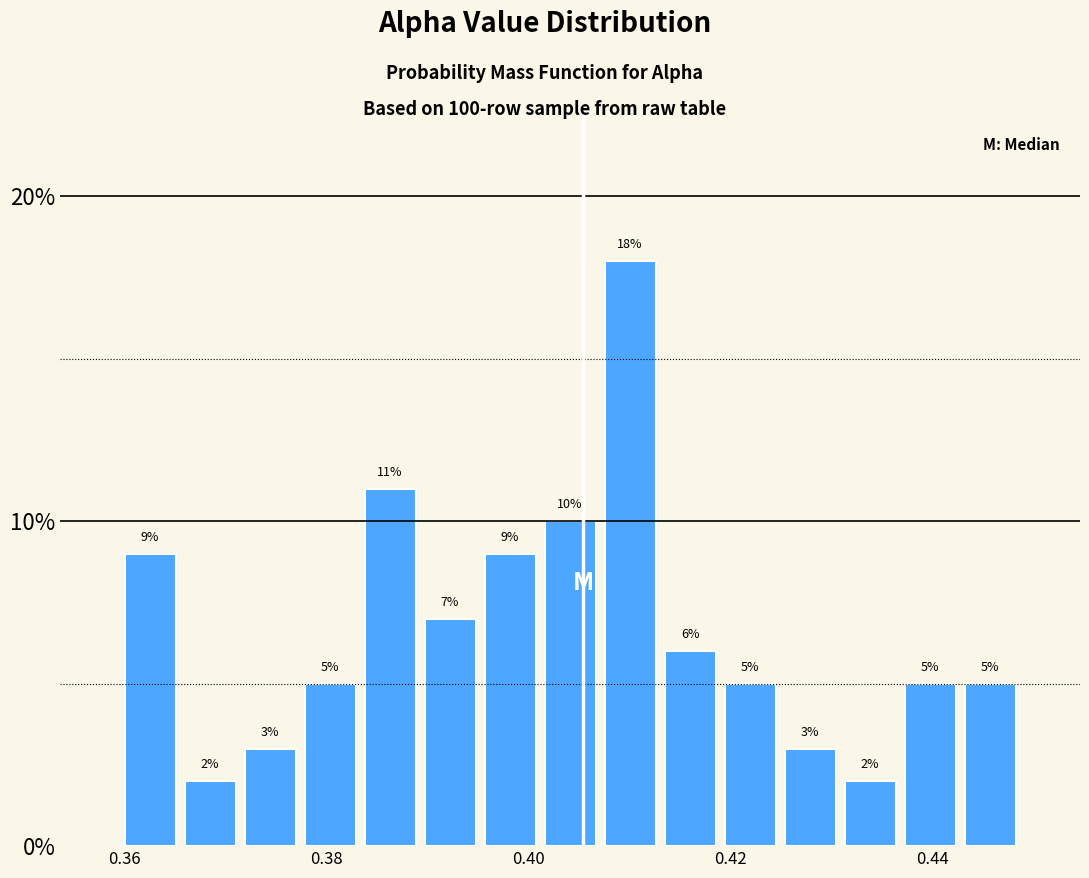

Around what value on the x-axis is the tallest bar? Give the approximate position of its centre, as read against the axis.

0.410